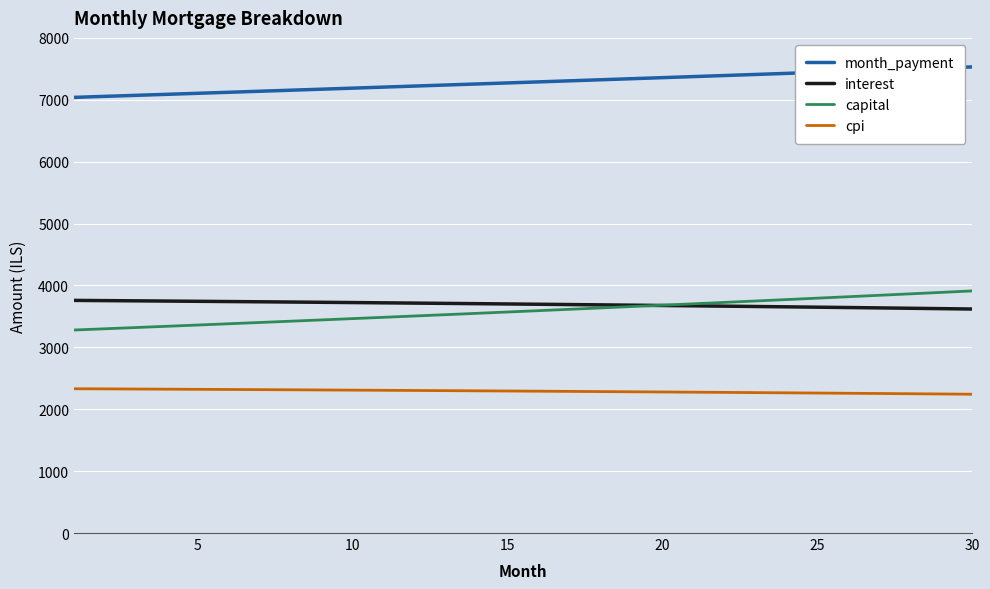

Is this an area chart (filled region under the line)?

No